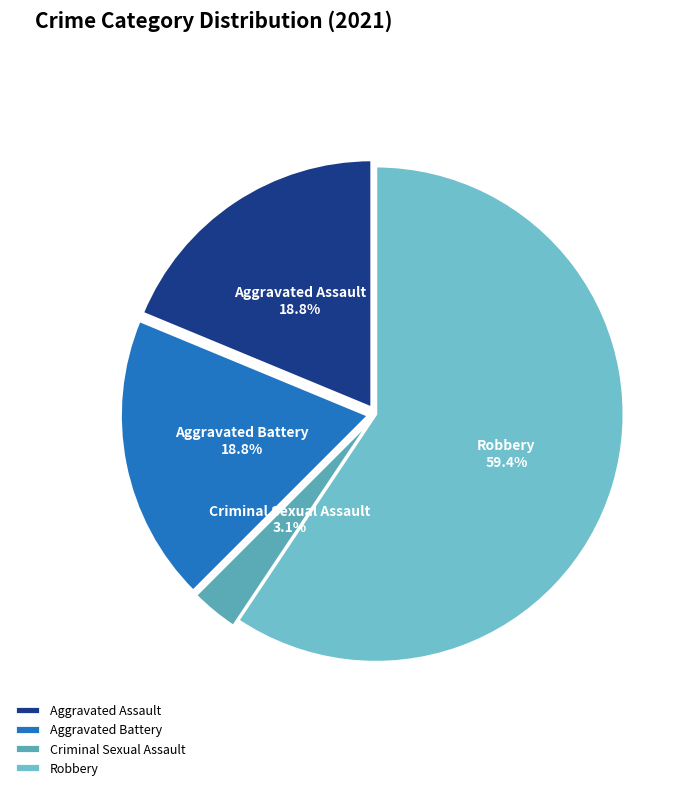

Does Robbery account for over 50% of the chart?

Yes